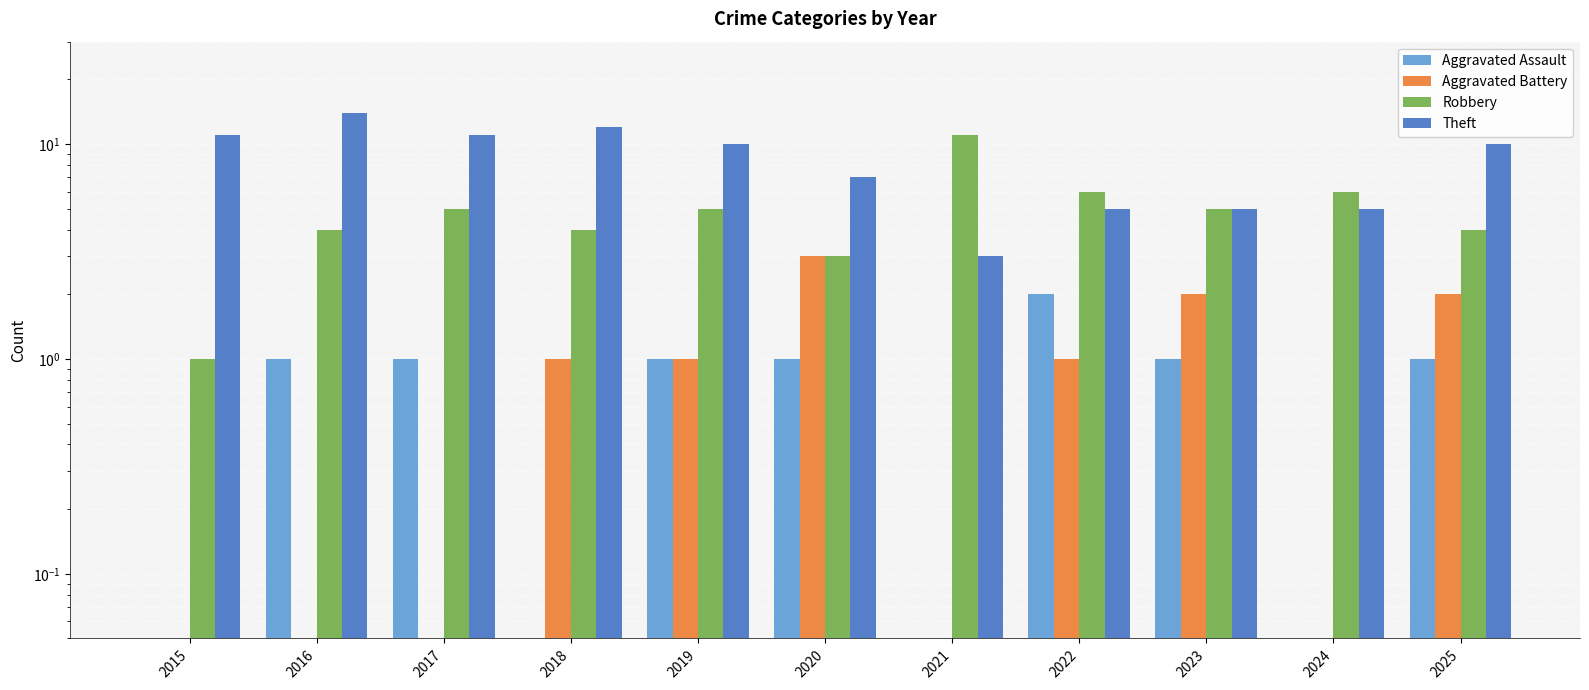

Reading left to right, transcribe all the data shown in this chart.

Aggravated Assault: 2015=0.1	2016=1.0	2017=1.0	2018=0.1	2019=1.0	2020=1.0	2021=0.1	2022=2.0	2023=1.0	2024=0.1	2025=1.0
Aggravated Battery: 2015=0.1	2016=0.1	2017=0.1	2018=1.0	2019=1.0	2020=3.0	2021=0.1	2022=1.0	2023=2.0	2024=0.1	2025=2.0
Robbery: 2015=1.0	2016=4.0	2017=5.0	2018=4.0	2019=5.0	2020=3.0	2021=11.0	2022=6.0	2023=5.0	2024=6.0	2025=4.0
Theft: 2015=11.0	2016=14.0	2017=11.0	2018=12.0	2019=10.0	2020=7.0	2021=3.0	2022=5.0	2023=5.0	2024=5.0	2025=10.0